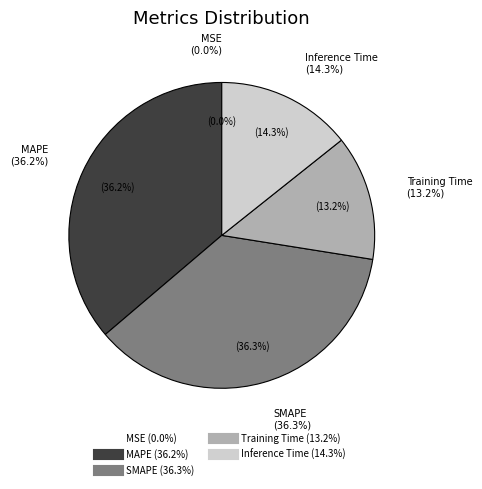

Which slice is the smallest?

MSE